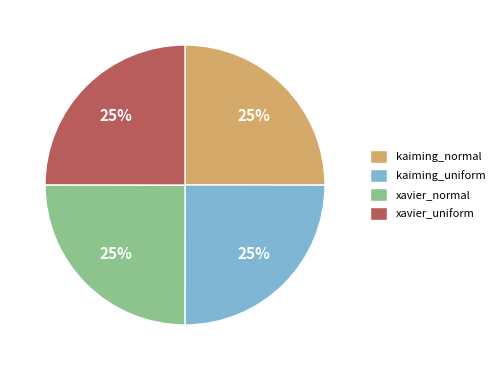

To the nearest percent, what is the average slice percentage?

25%